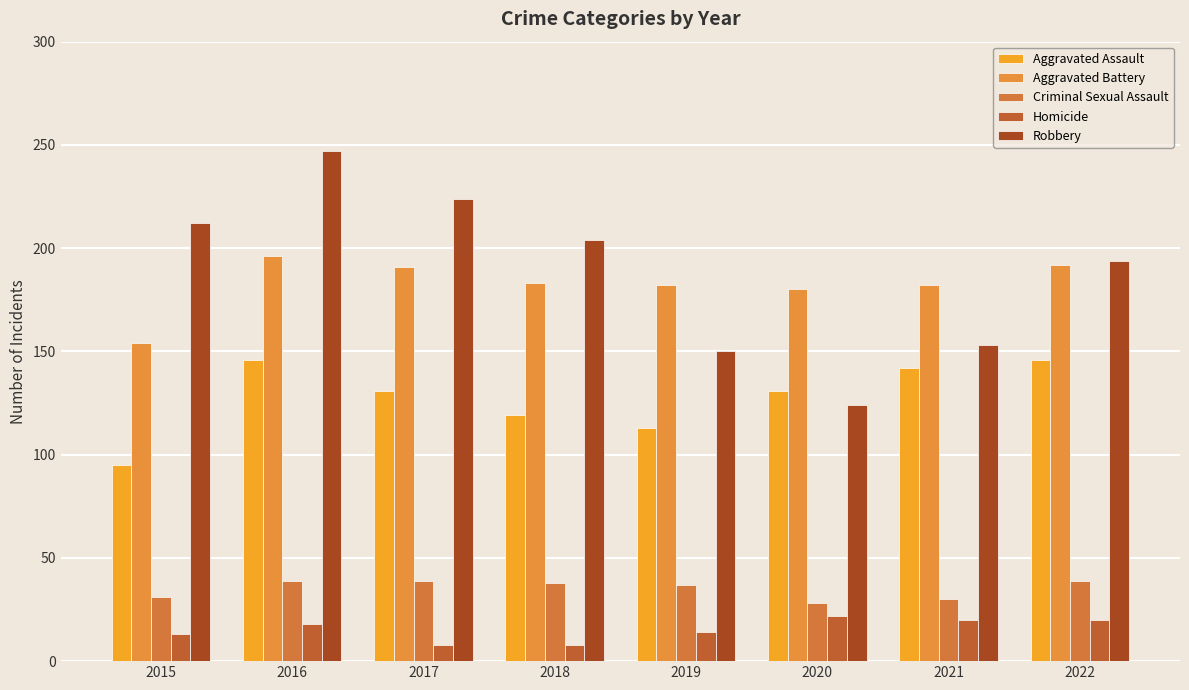

What is the value of the Robbery bar at the 8th from the left?

194